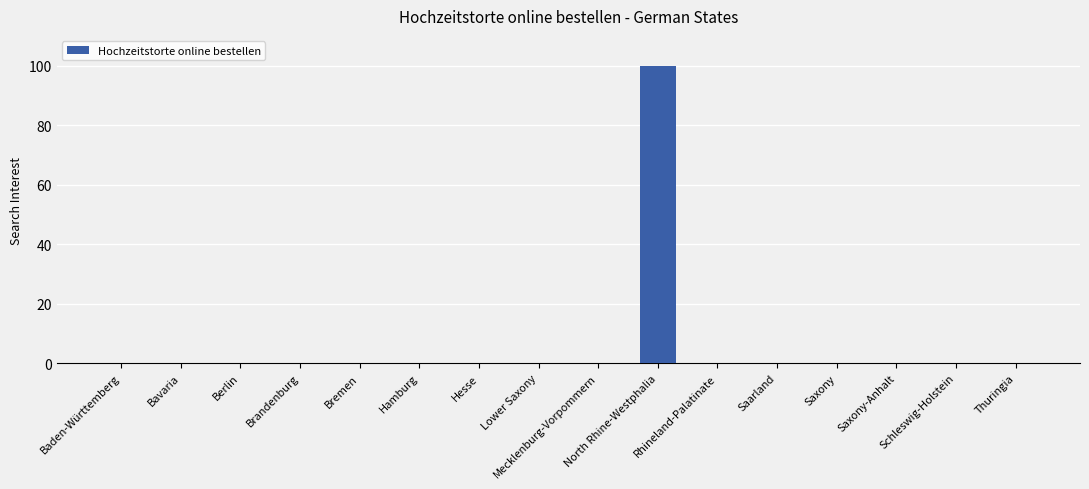

The value at Saxony is 0. True or false?

True